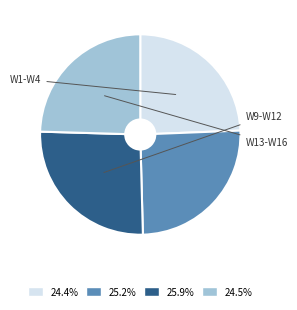

Does any single category account for the majority?

No